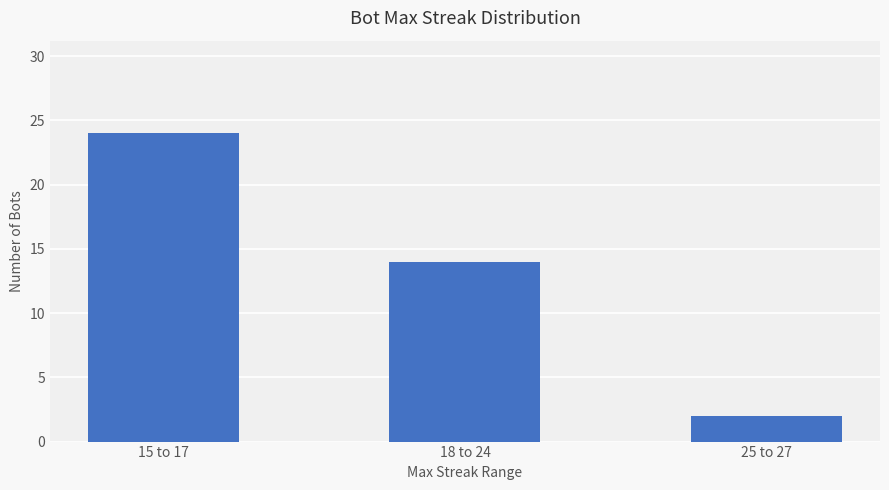

Which has a higher value, 25 to 27 or 15 to 17?

15 to 17